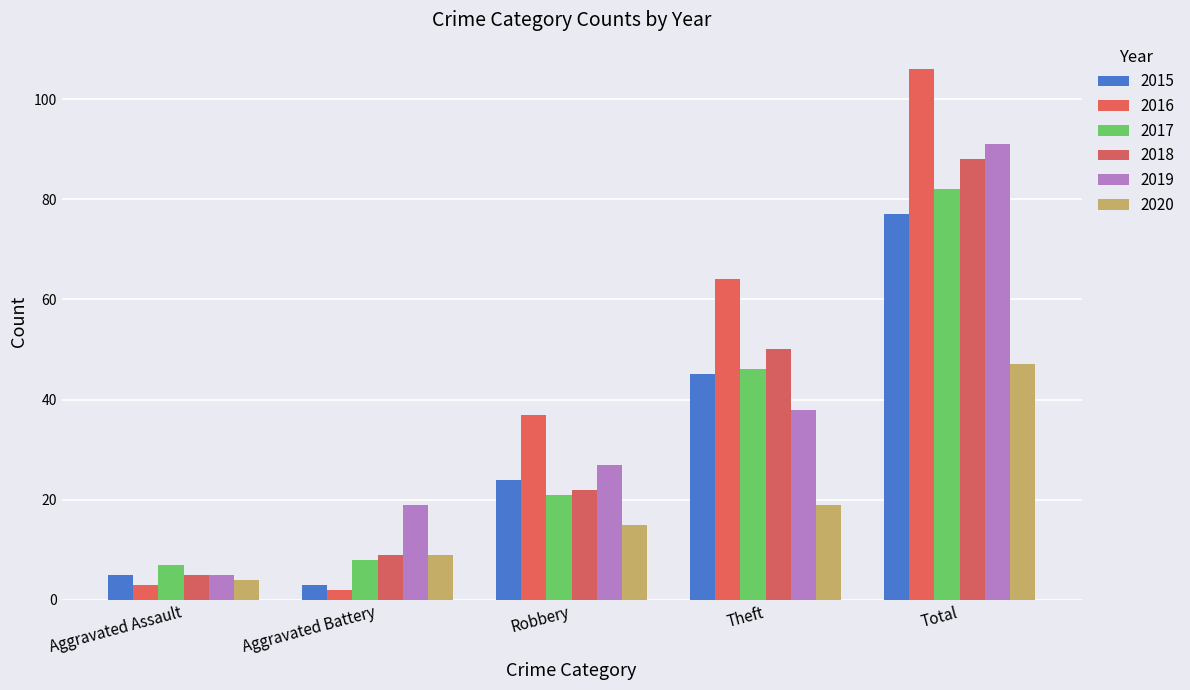

What is the difference between the highest and lowest values at Total?

59